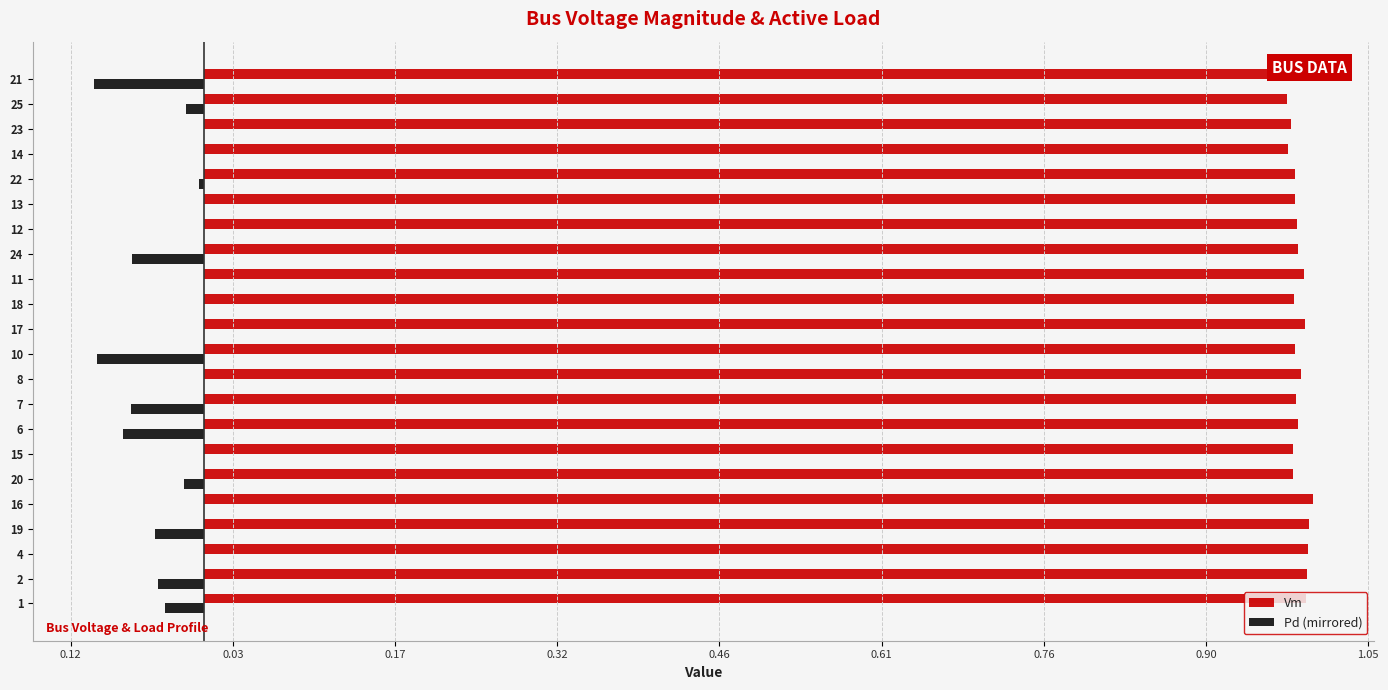

Which series has the largest total across all categories?

Vm